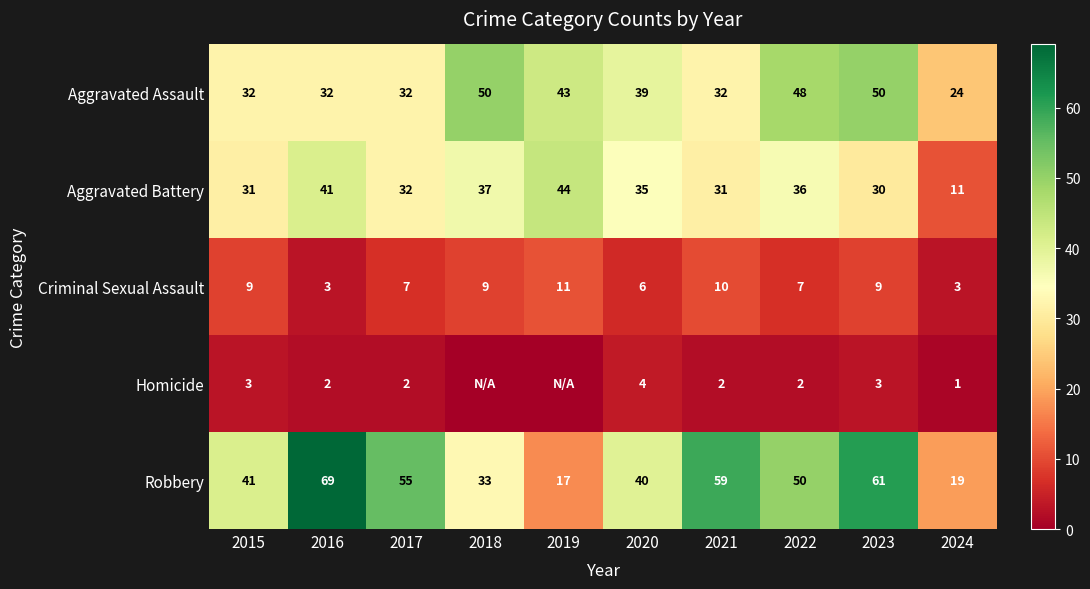

At which label does Aggravated Assault first exceed 39?

2018